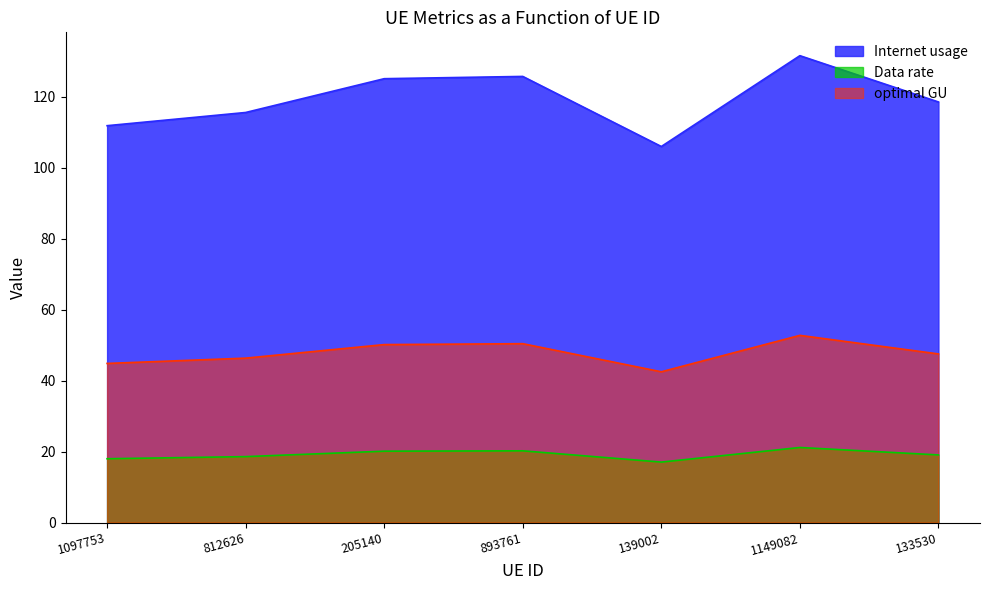

At 139002, list the series in order from smallest to largest.

Data rate, optimal GU, Internet usage